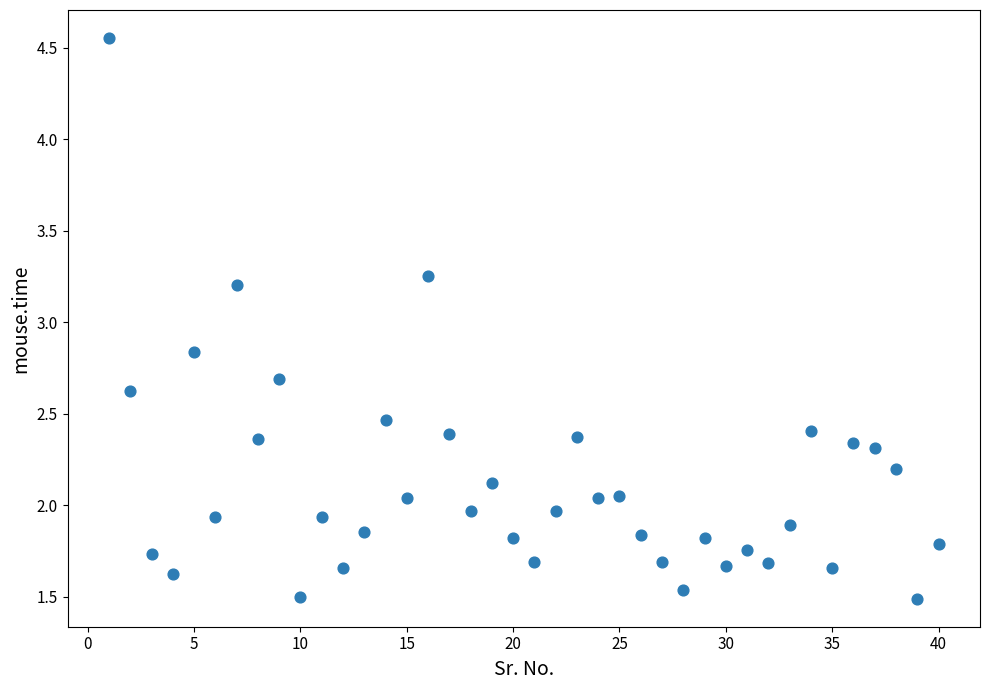

What is the range of X values (max minus min)?

39.0